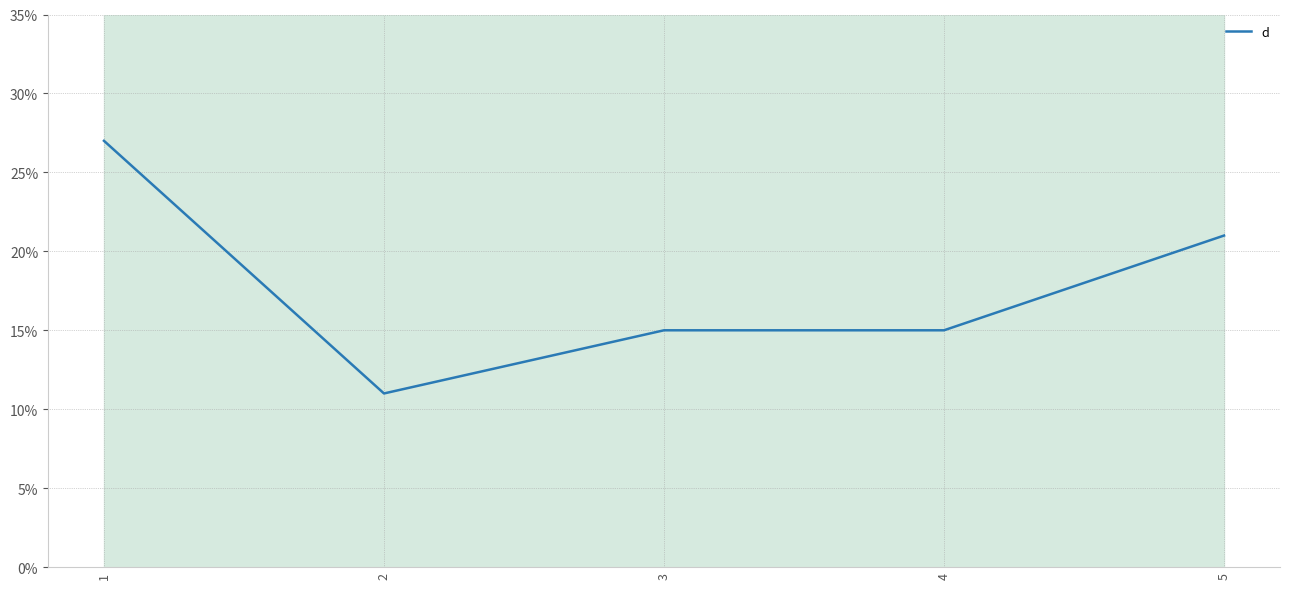

What is the sum of all values?

89